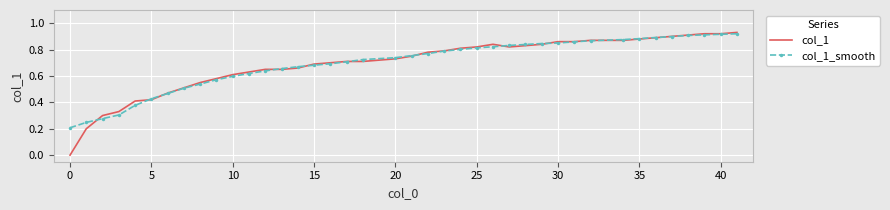

What are all the series names shown in the legend?

col_1, col_1_smooth